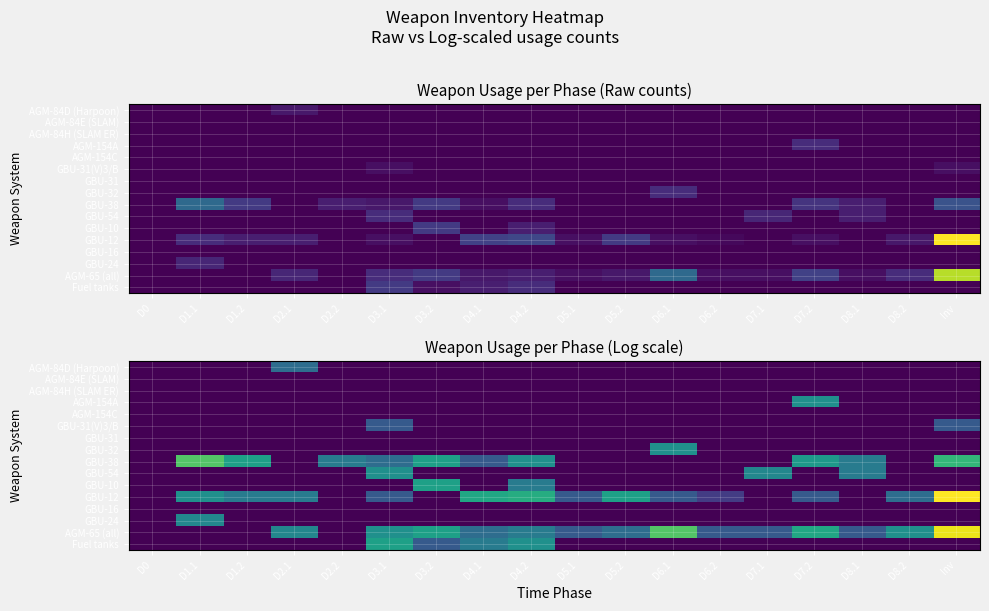

How many categories are shown in the chart?

18